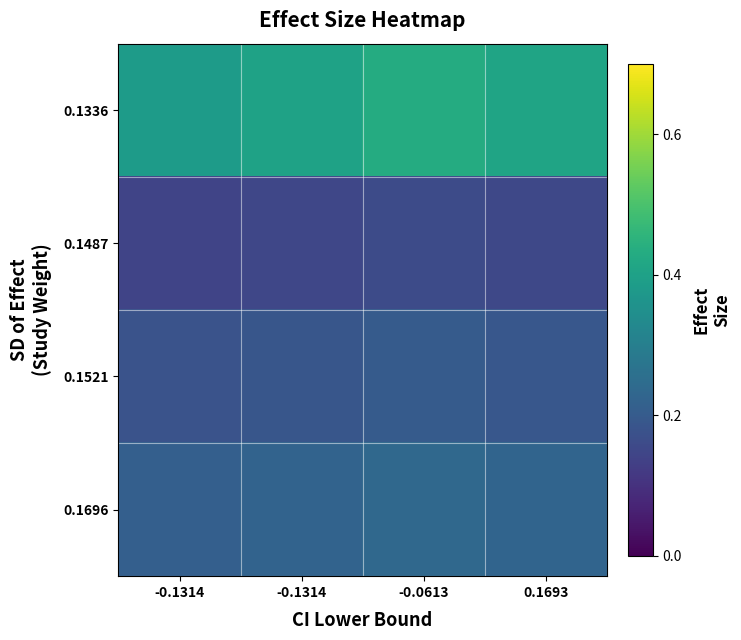

List the series in order of their peak value, lowest first.

0.1487, 0.1521, 0.1696, 0.1336